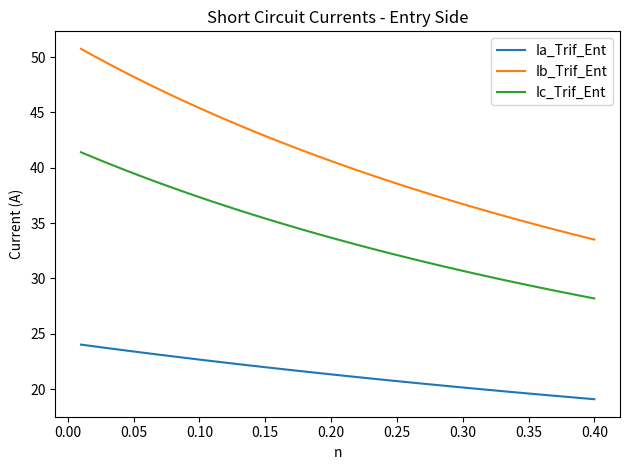

Rank the series by their average value, from highest to lowest.

Ib_Trif_Ent, Ic_Trif_Ent, Ia_Trif_Ent